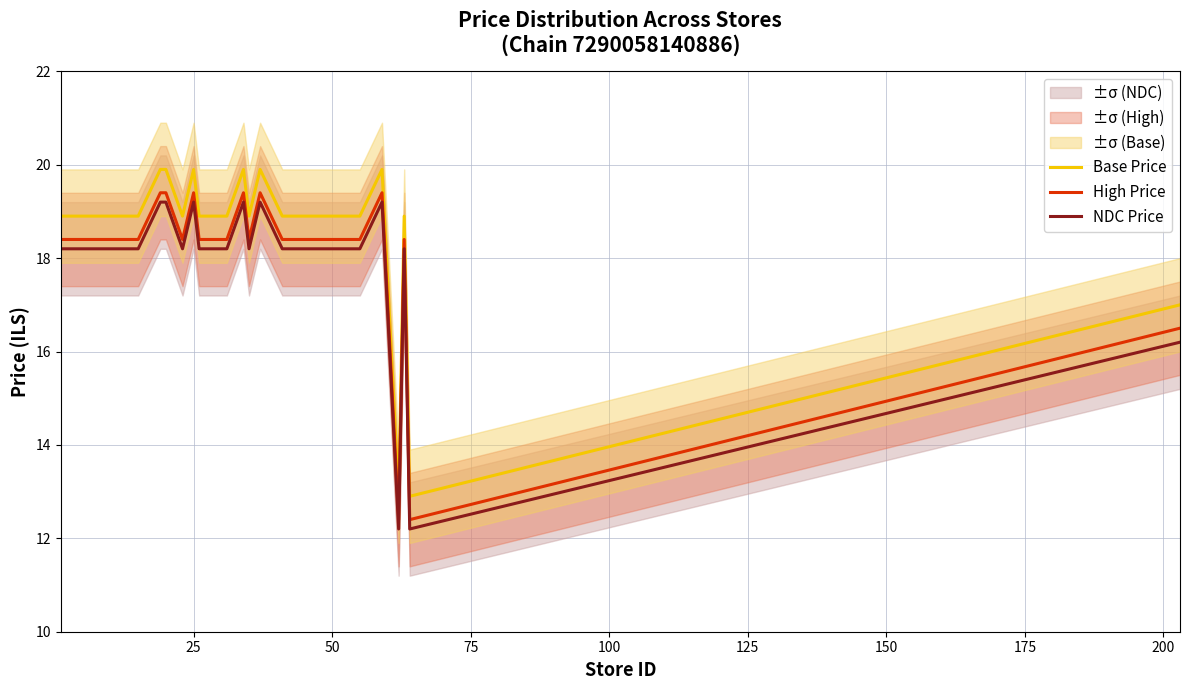

How many distinct data groups are displayed?

3